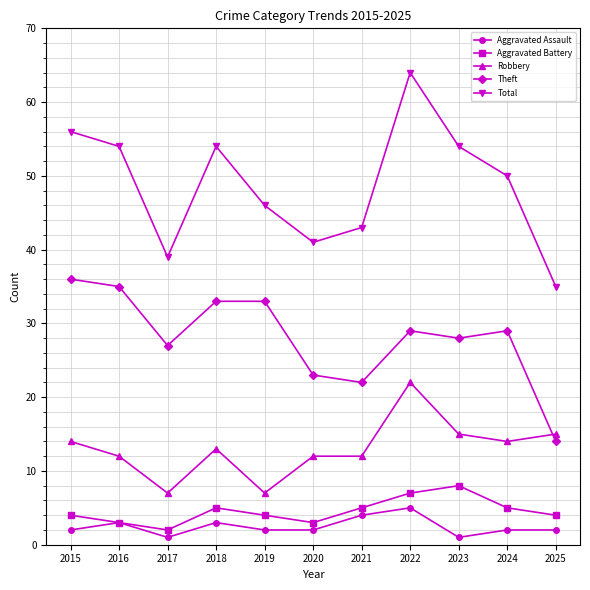

True or false: Aggravated Battery has a value of 2 at 2017.

True